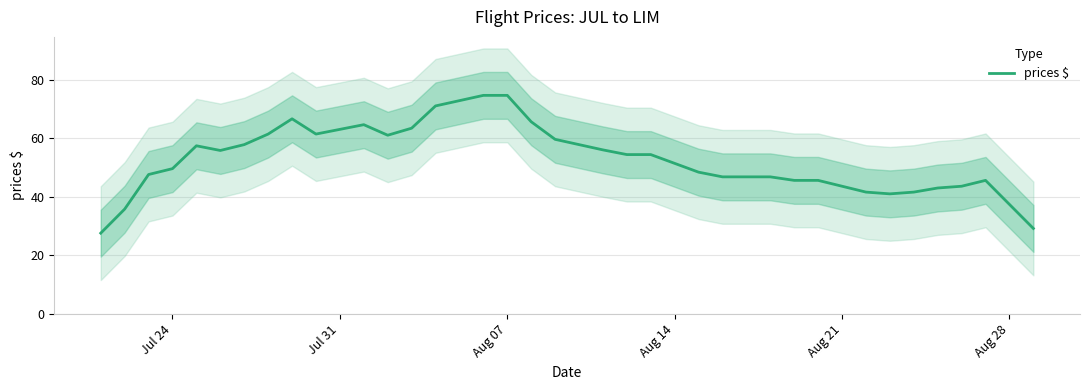

What is the highest value of the prices $ series?

74.6